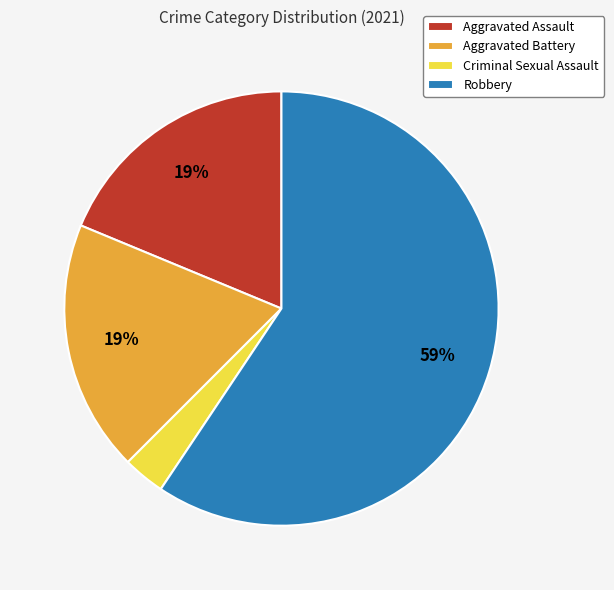

What is the majority slice?

Robbery